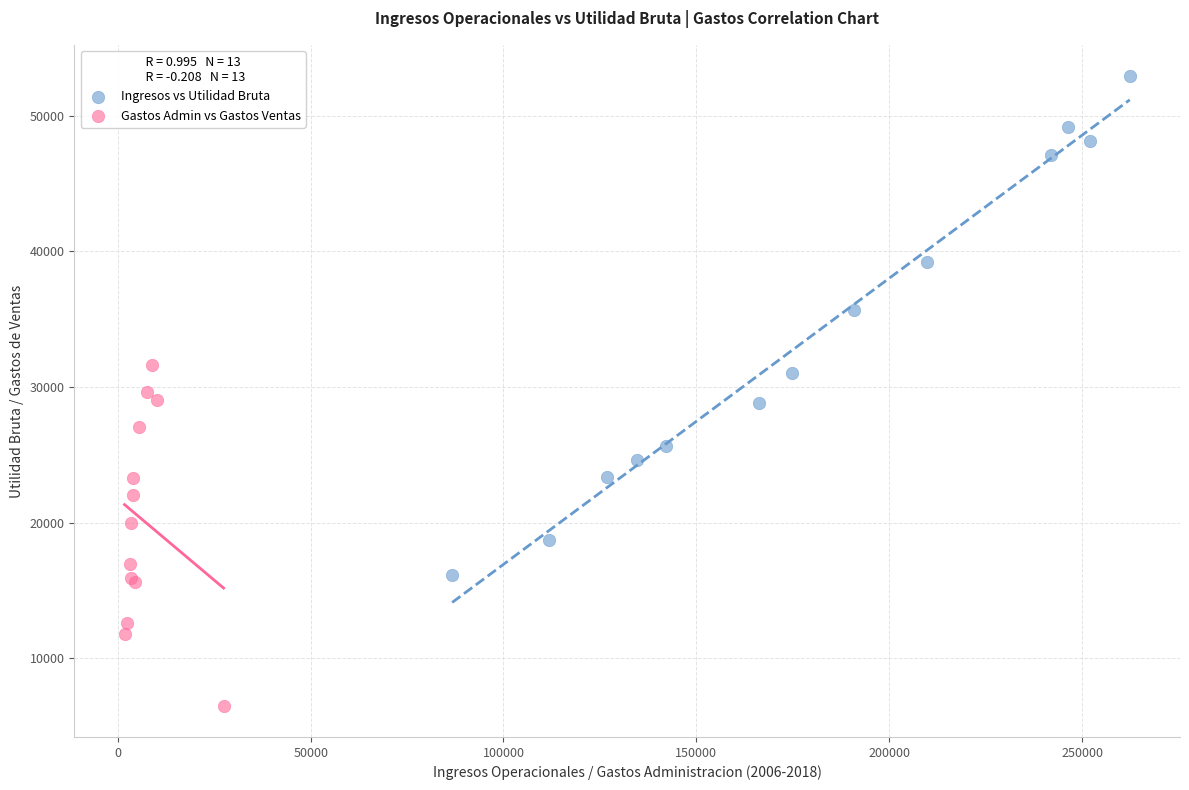

Which series reaches the maximum Y coordinate?

Ingresos vs Utilidad Bruta